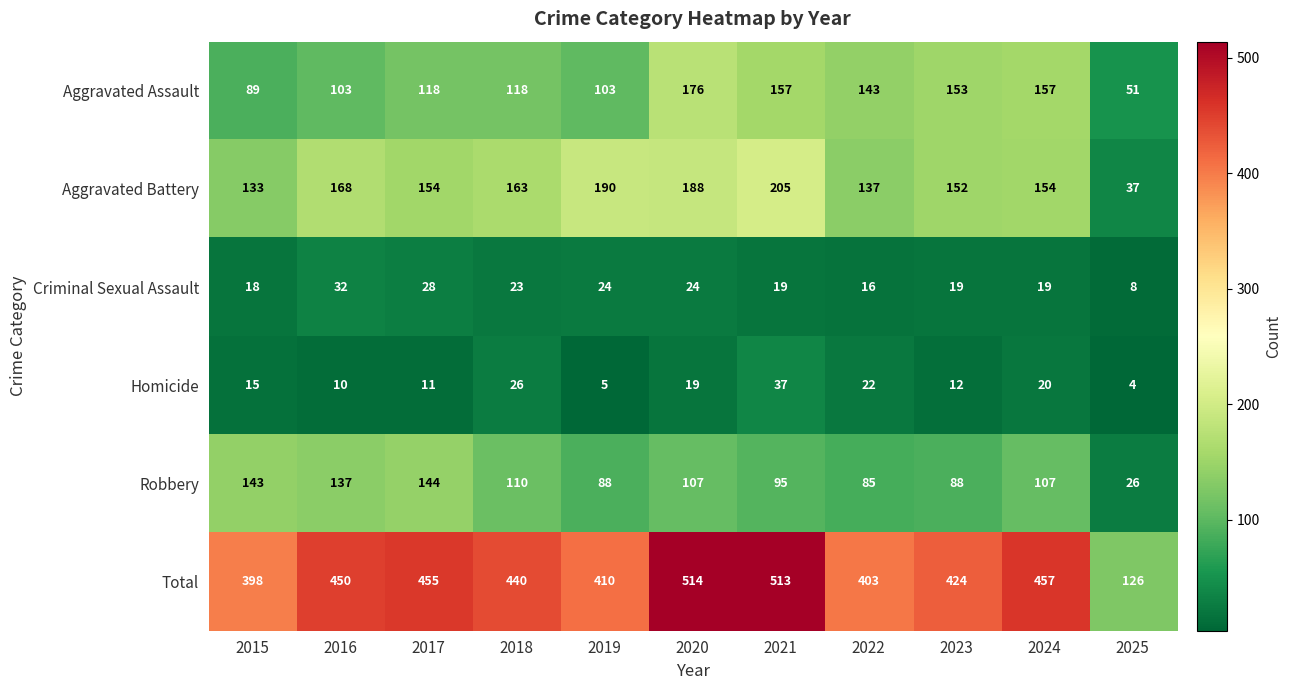

Which category has the highest value across all series?

2020